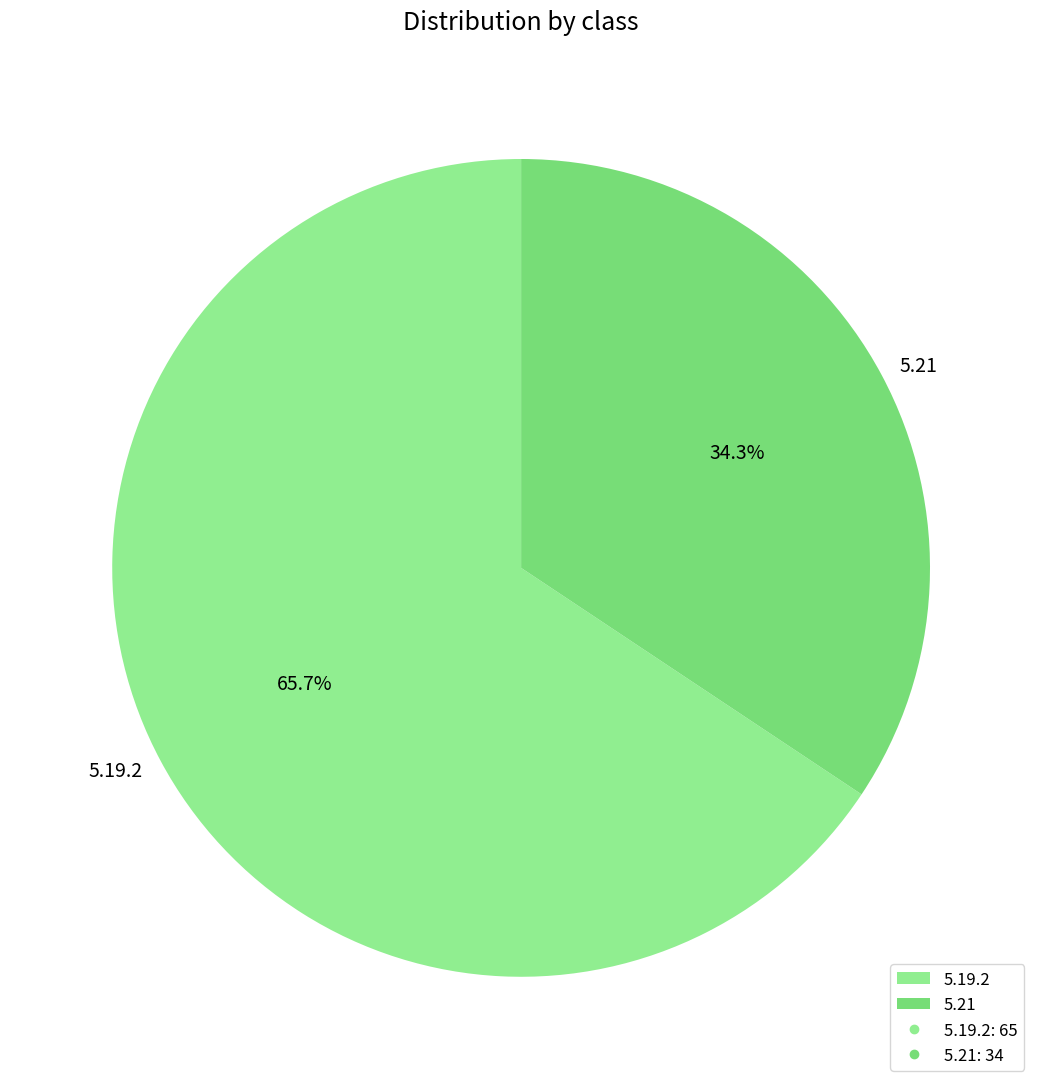

Combined, do 5.21 and 5.19.2 account for over 50%?

Yes